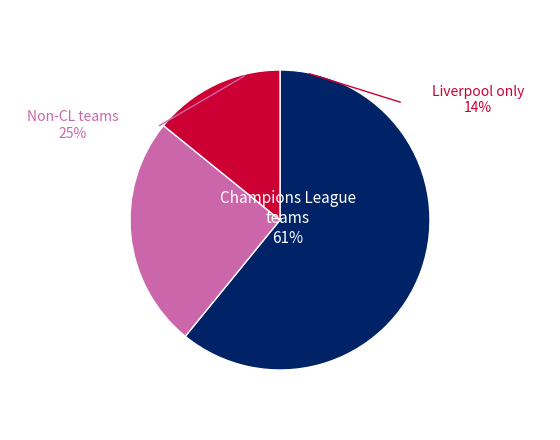

To the nearest percent, what is the average slice percentage?

33%